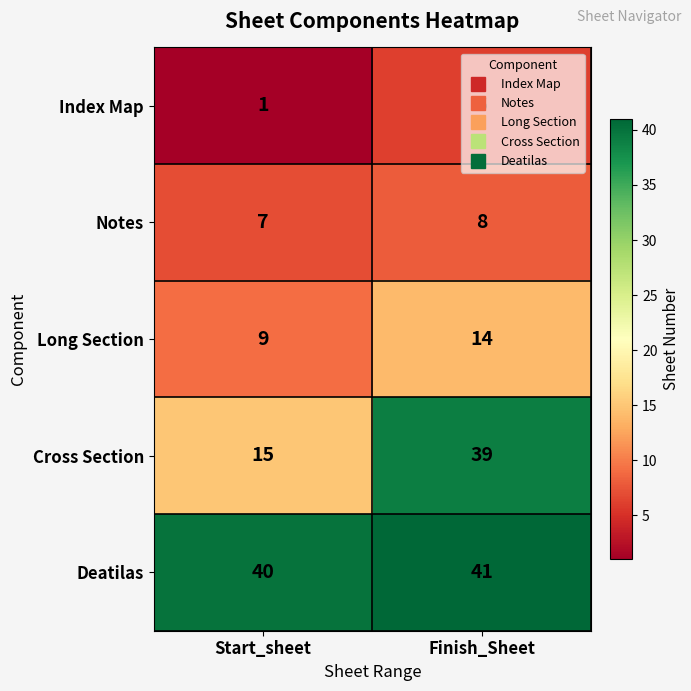

What is the approximate value of Cross Section at Finish_Sheet, to the nearest 5?

40